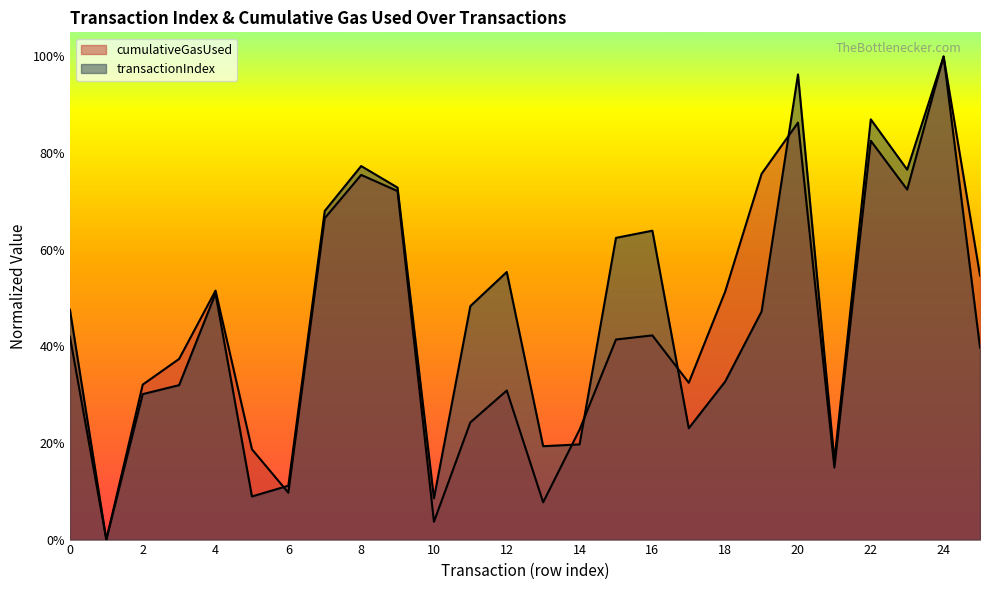

Reading left to right, transcribe all the data shown in this chart.

transactionIndex: 0.5	0.0	0.3	0.3	0.5	0.1	0.1	0.7	0.8	0.7	0.1	0.5	0.6	0.2	0.2	0.6	0.6	0.2	0.3	0.5	1.0	0.2	0.9	0.8	1.0	0.4
cumulativeGasUsed: 0.4	0.0	0.3	0.4	0.5	0.2	0.1	0.7	0.8	0.7	0.0	0.2	0.3	0.1	0.2	0.4	0.4	0.3	0.5	0.8	0.9	0.1	0.8	0.7	1.0	0.5